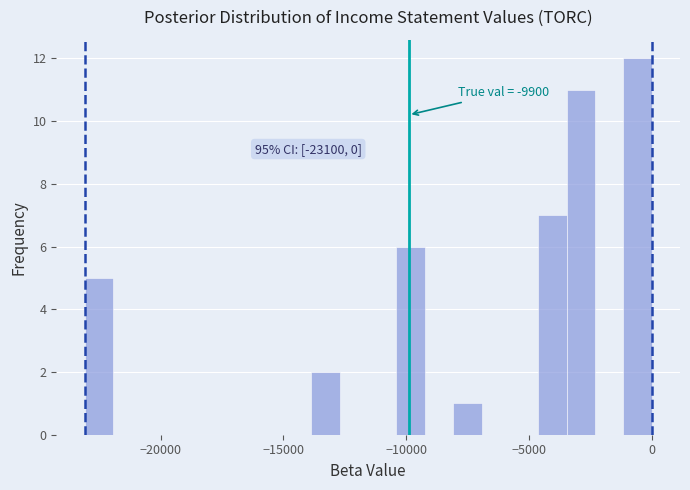

Around what value on the x-axis is the tallest bar? Give the approximate position of its centre, as read against the axis.

-500